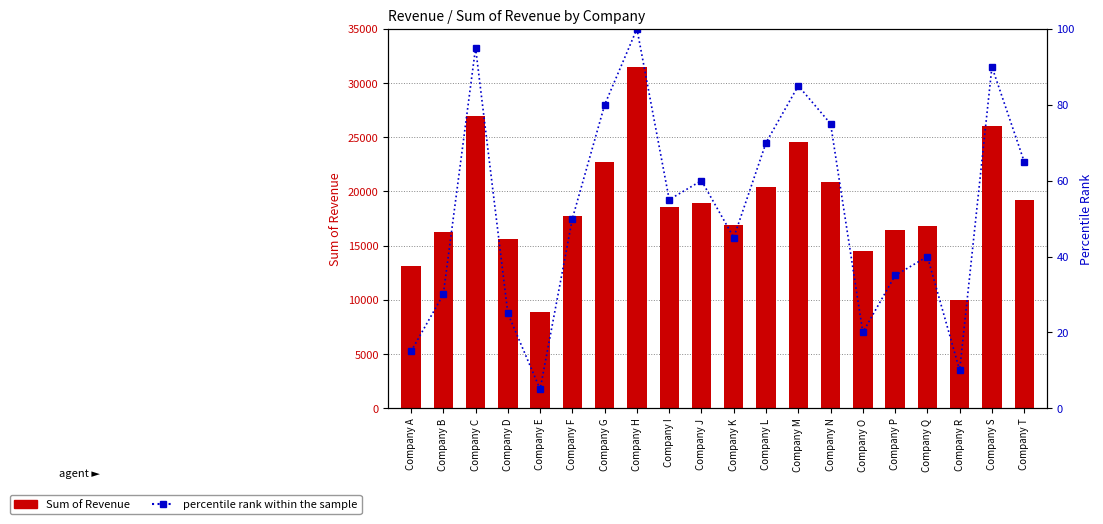

Between Company O and Company Q, which is larger?

Company Q